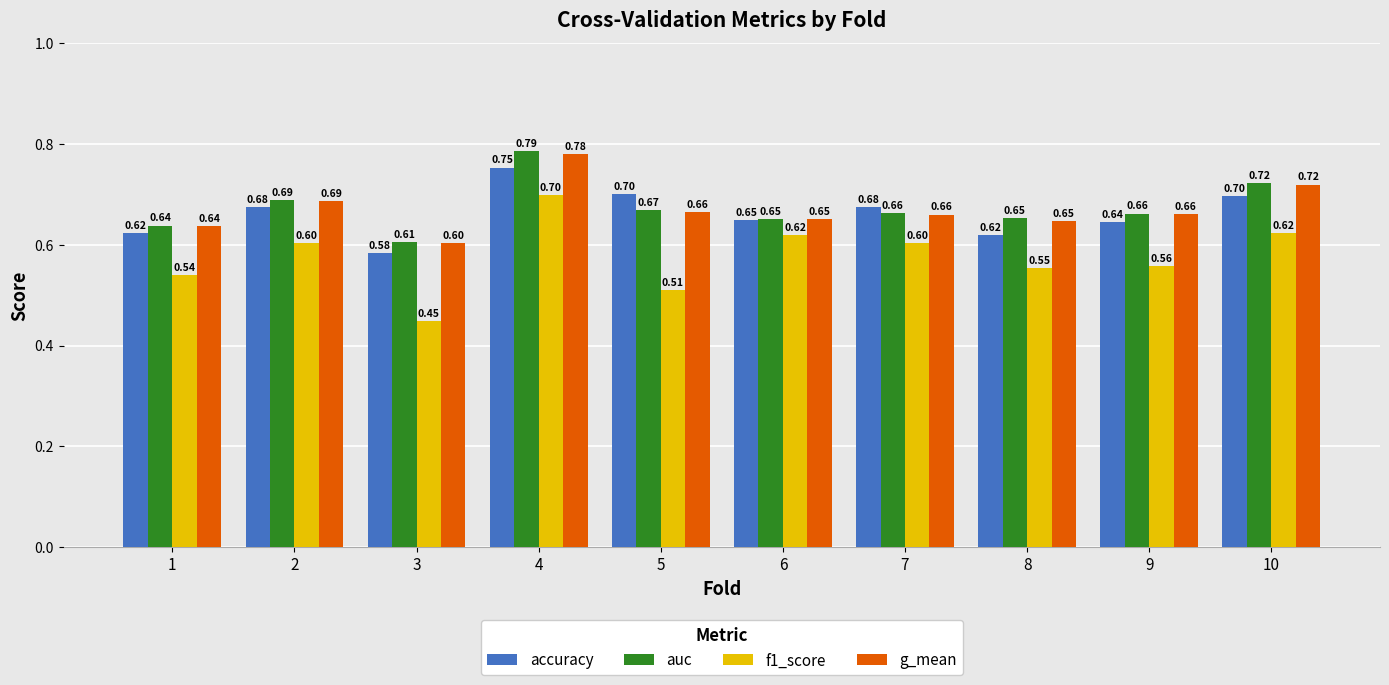

What is the sum of all accuracy values?

6.6